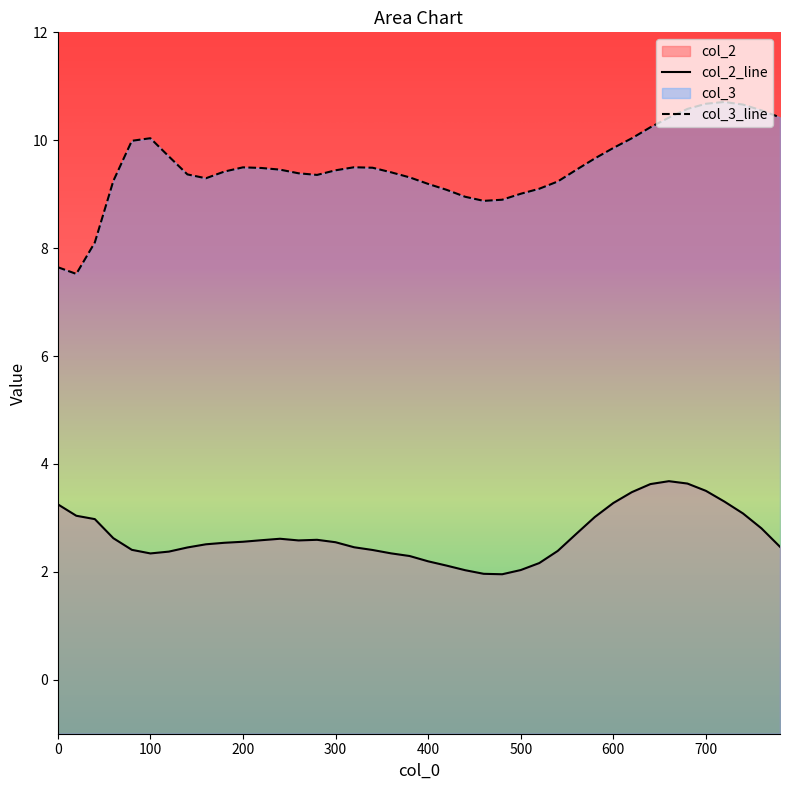

True or false: col_2 and col_3 intersect in this chart.

False